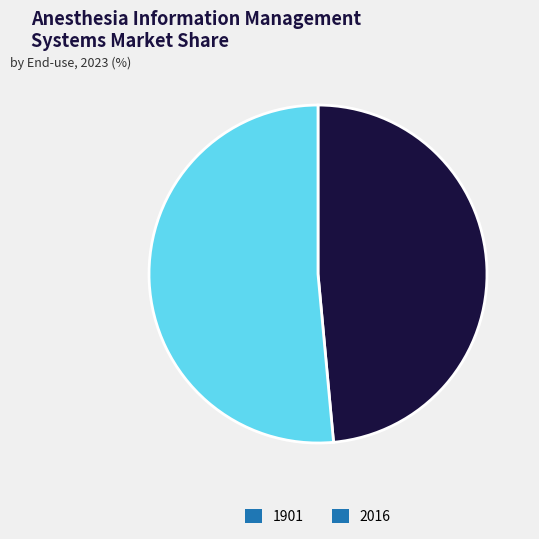

Rank the categories by value from highest to lowest.

2016, 1901